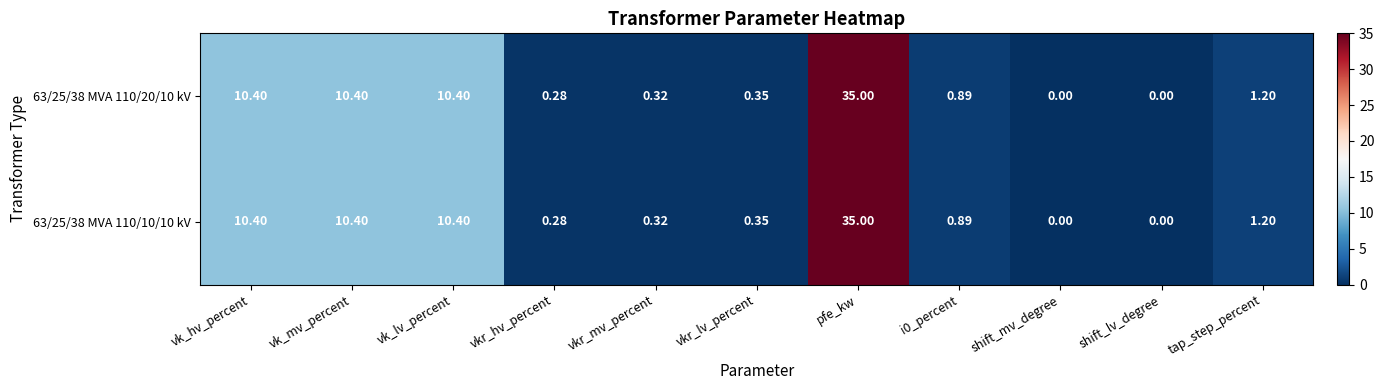

At which category is the sum across all series the highest?

pfe_kw